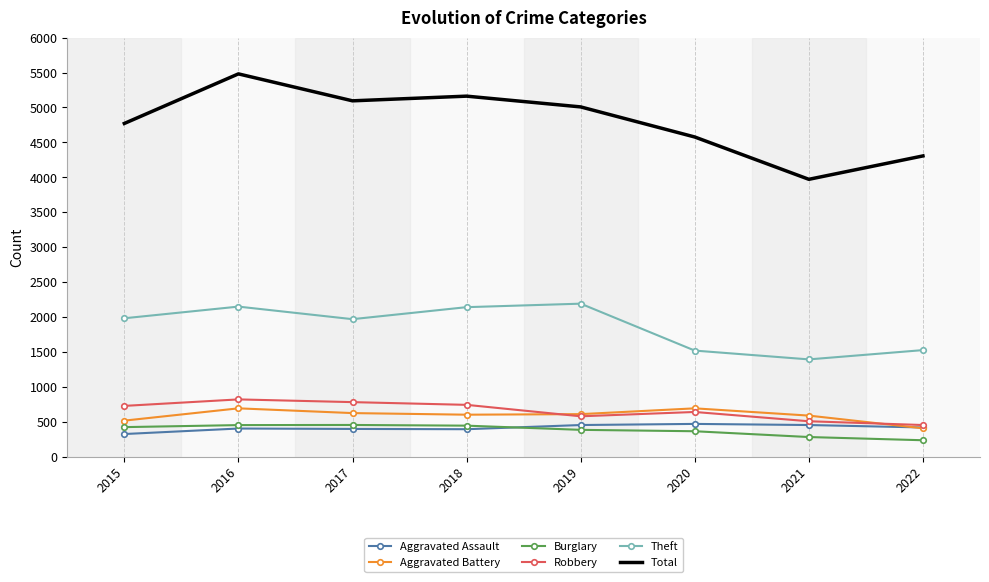

True or false: Aggravated Battery and Burglary intersect in this chart.

False